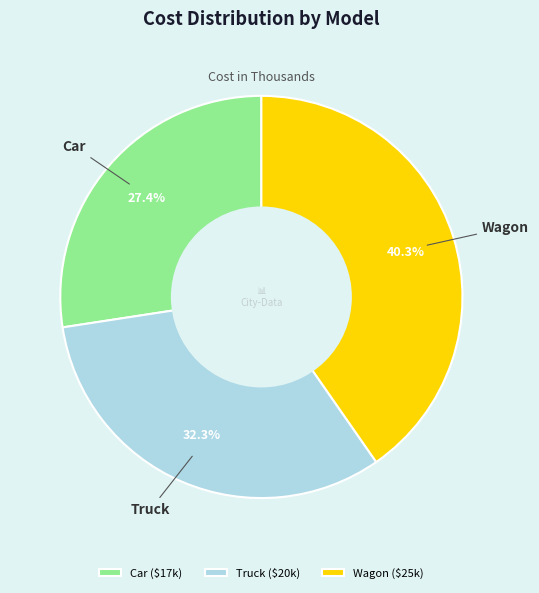

Does any single category account for the majority?

No